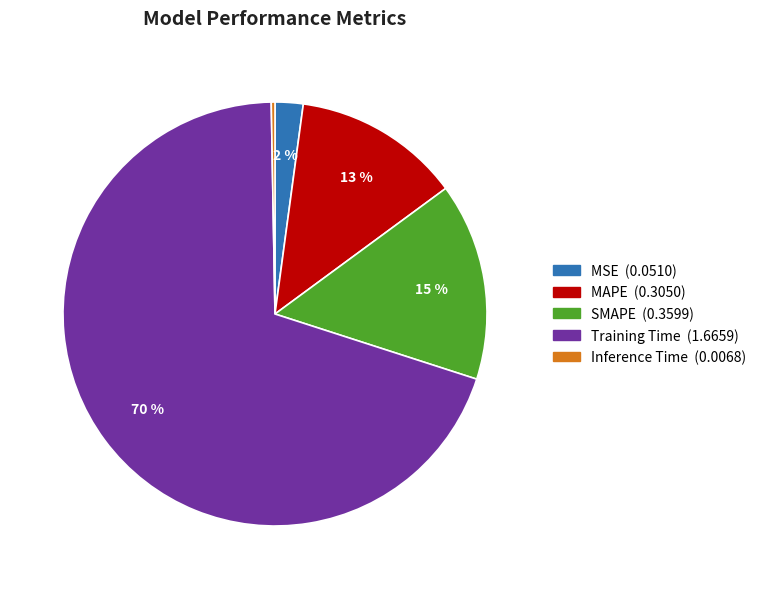

Count the number of slices in the pie.

5